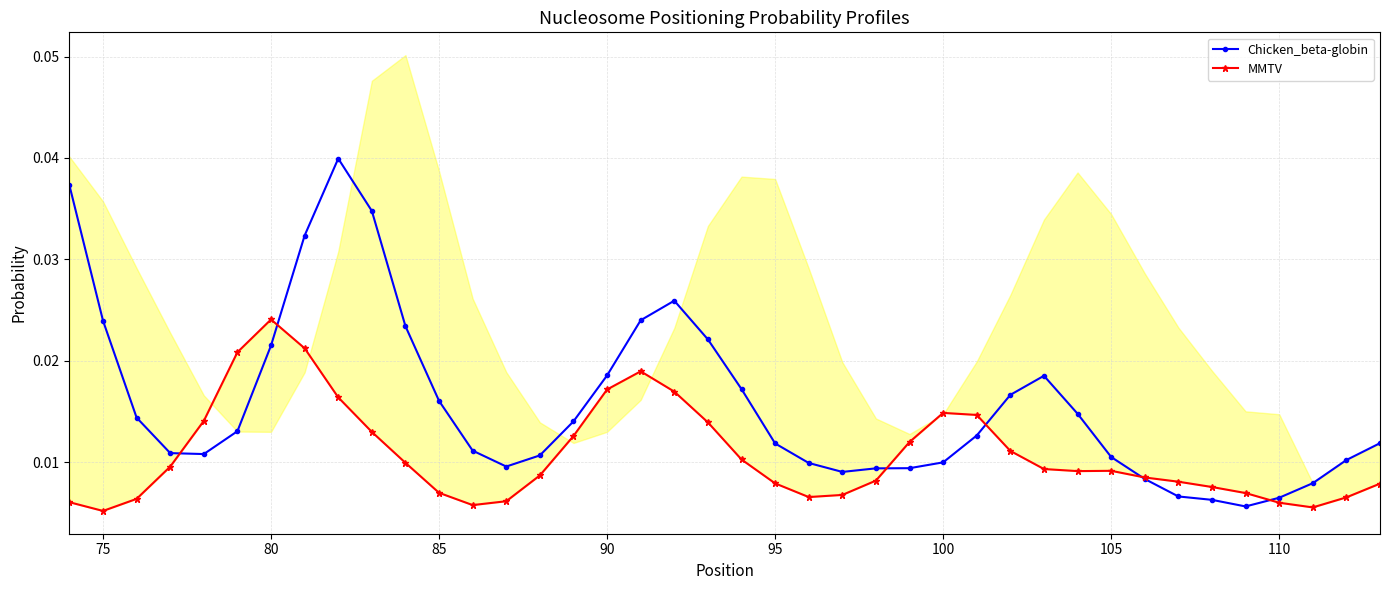

How many interior local valleys does the Chicken_beta-globin series have?

4